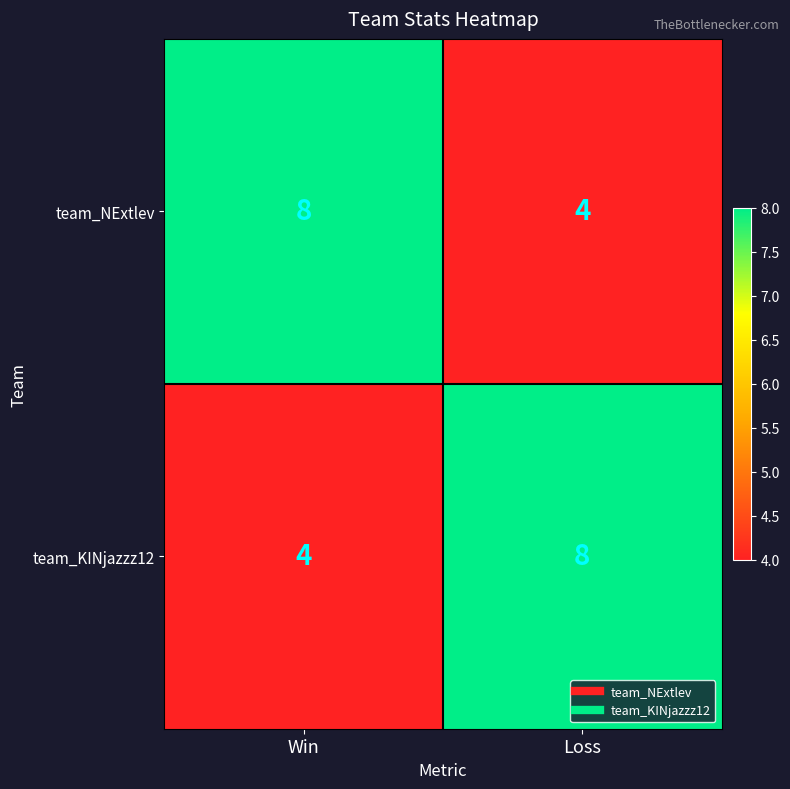

What is the sum of the team_KINjazzz12 values at Loss and Win?

12